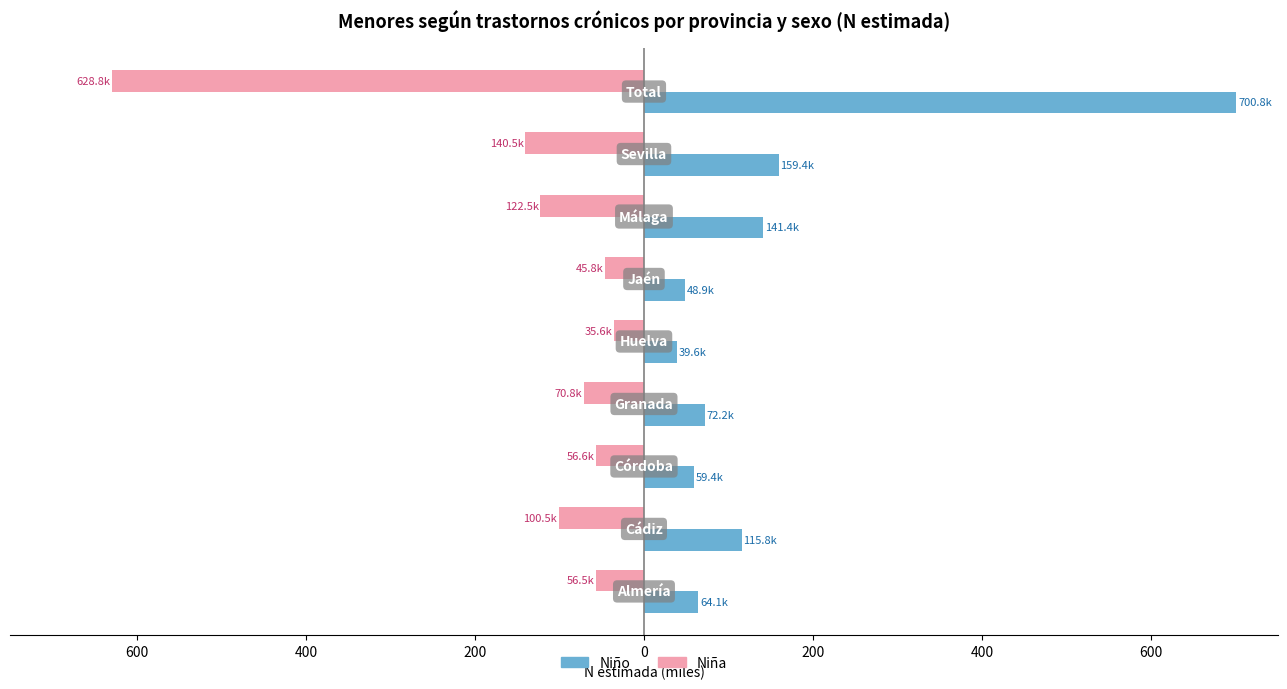

Reading left to right, what are all the values shown in this chart?

Niña: -56.5	-100.5	-56.6	-70.8	-35.6	-45.8	-122.5	-140.5	-628.8
Niño: 64.1	115.8	59.4	72.2	39.6	48.9	141.4	159.4	700.8